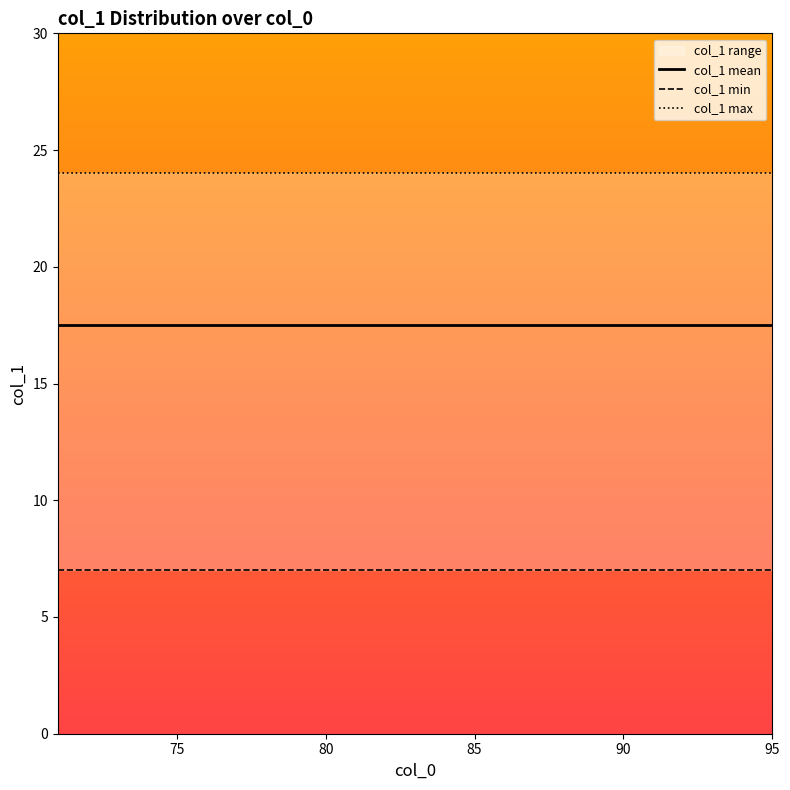

The col_1 max series shows 6.4 at 70. True or false?

False